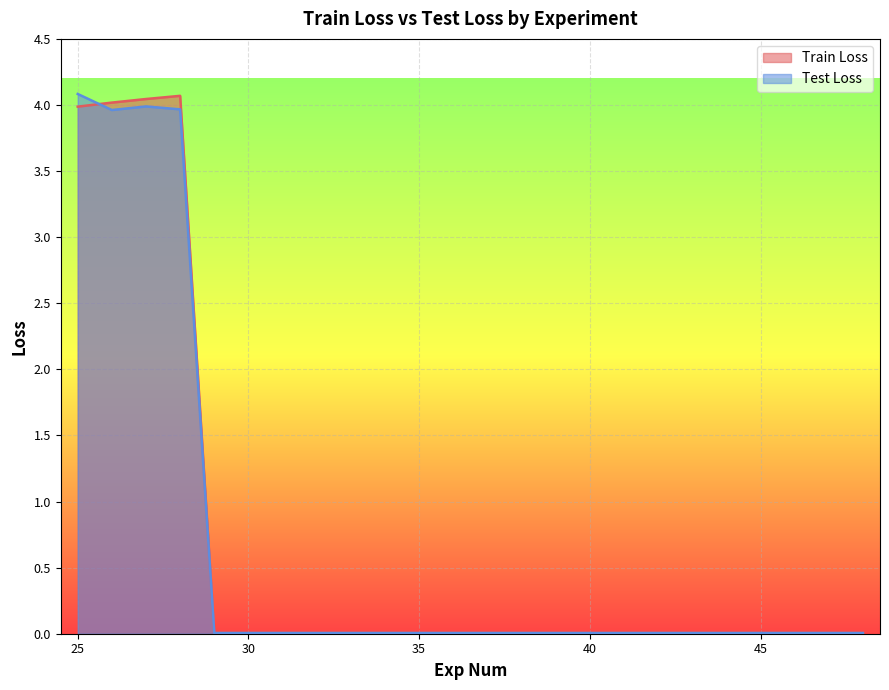

List the labels in order of Train Loss value, largest first.

28, 27, 26, 25, 32, 30, 29, 31, 36, 34, 33, 46, 44, 48, 38, 40, 42, 37, 35, 41, 45, 39, 47, 43